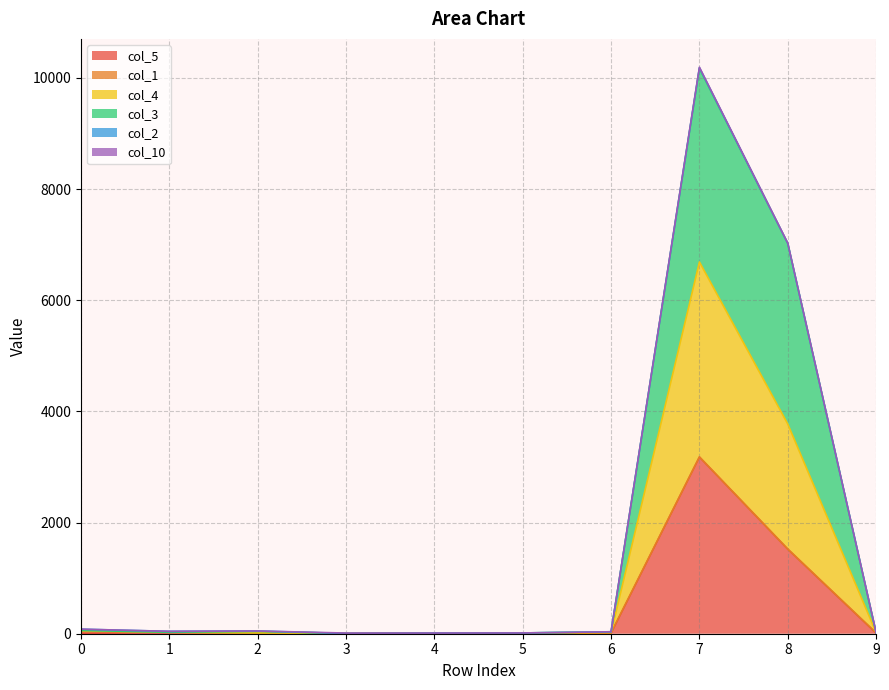

What is the approximate value of col_5 at 8, to the nearest 50?

1500